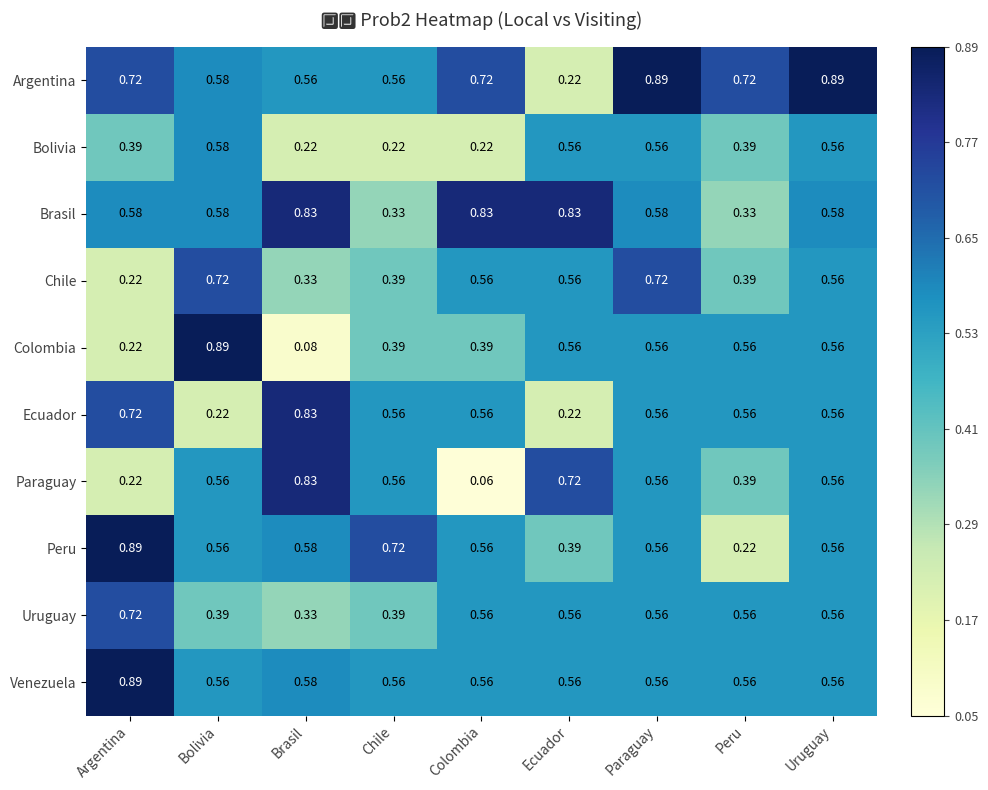

Which category has the lowest value across all series?

Colombia